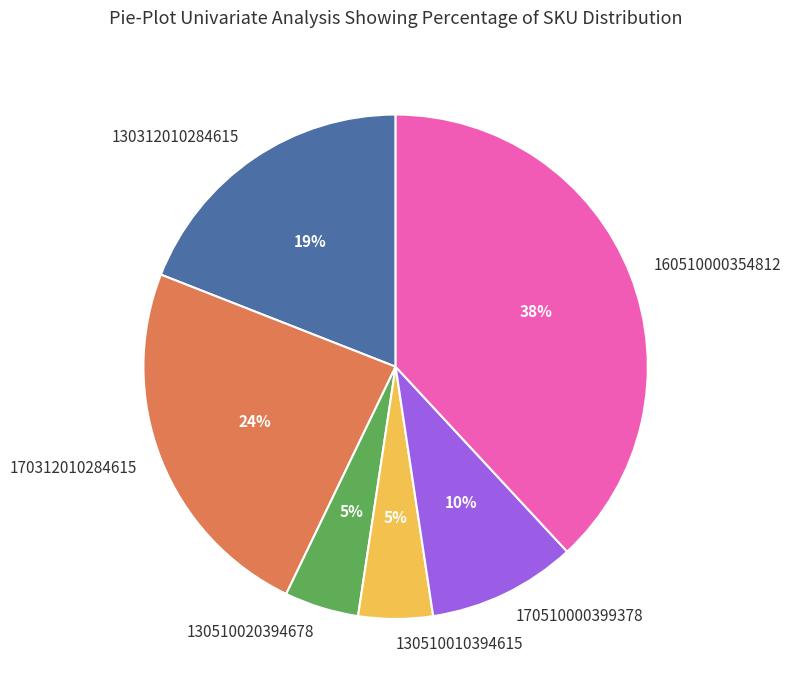

Which slice is the largest?

160510000354812